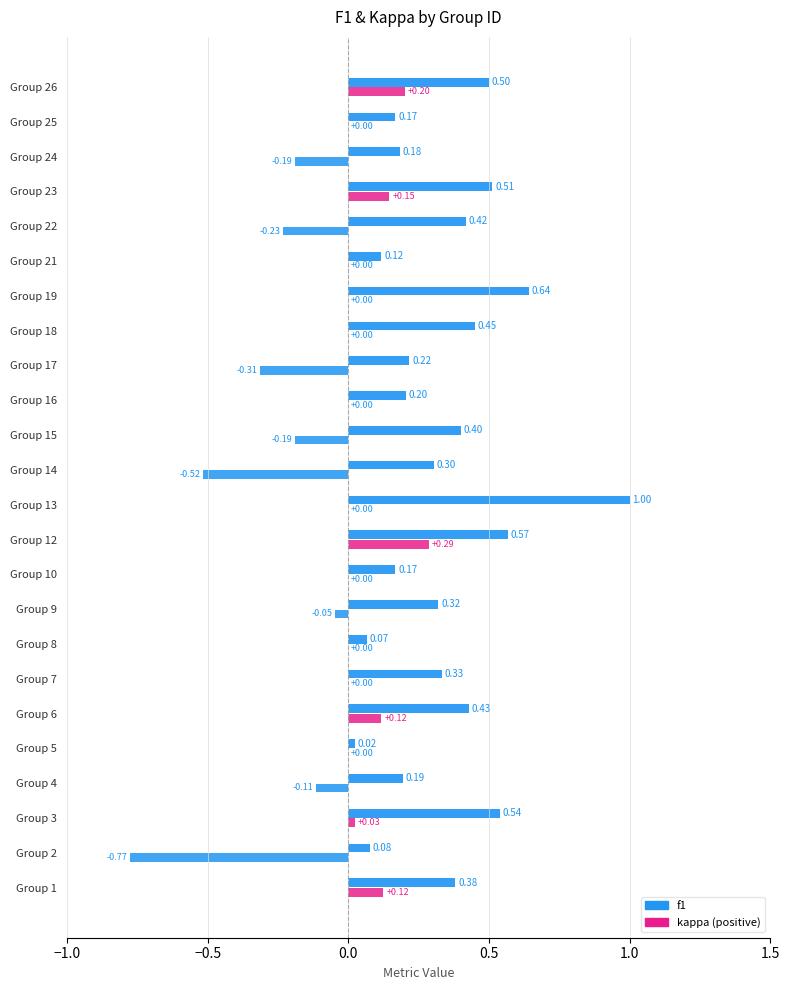

Which series has the largest range (max minus min)?

kappa